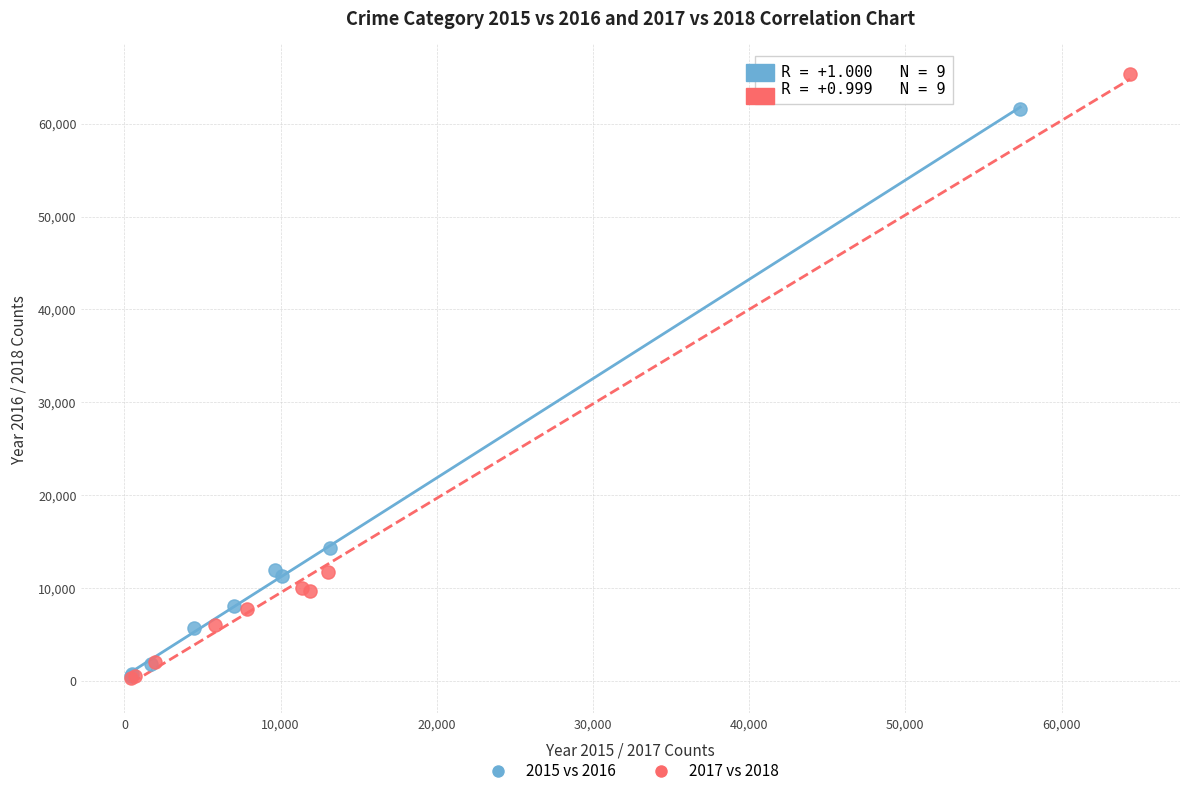

Which series reaches the maximum Y coordinate?

2017 vs 2018